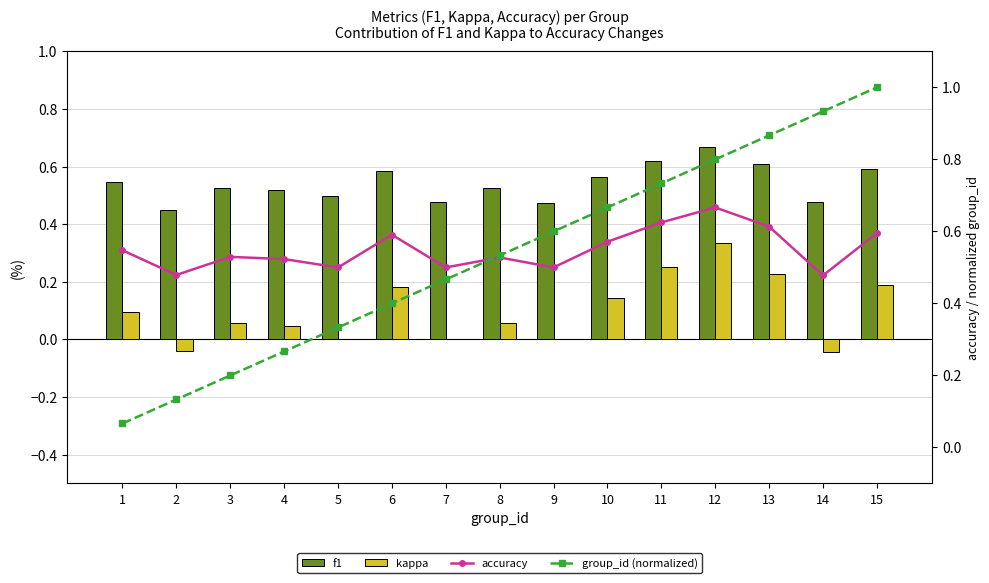

What is the value of the kappa bar at the 13th from the left?

0.2